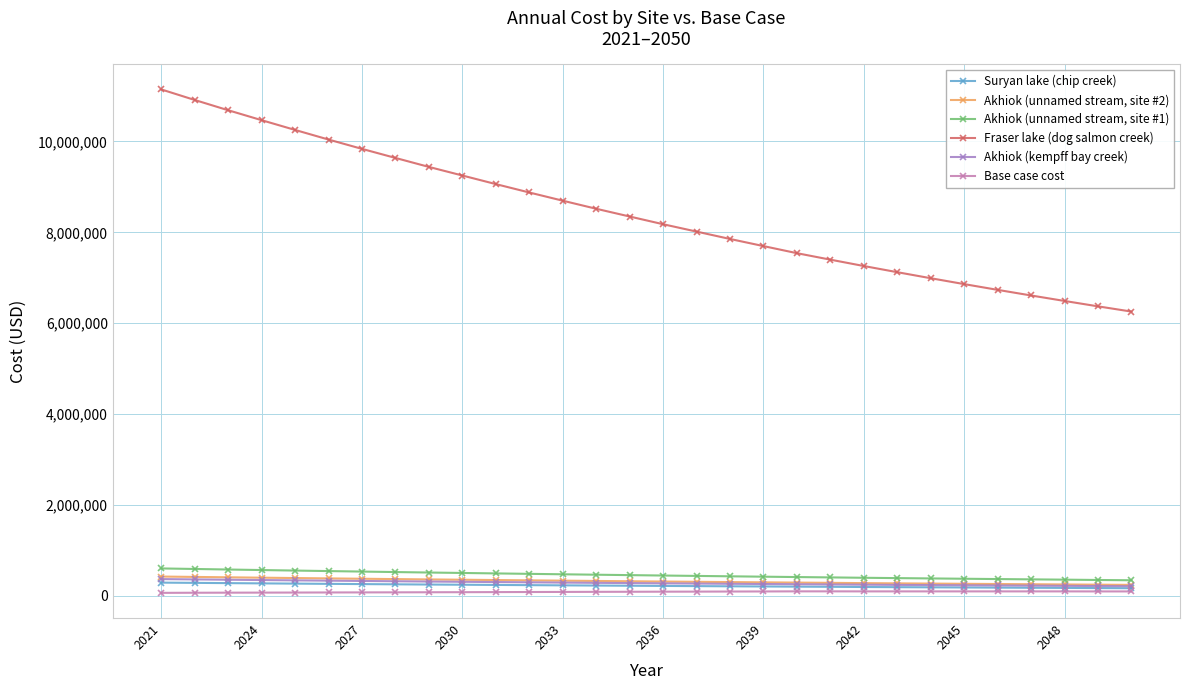

Does the chart have visible grid lines?

Yes